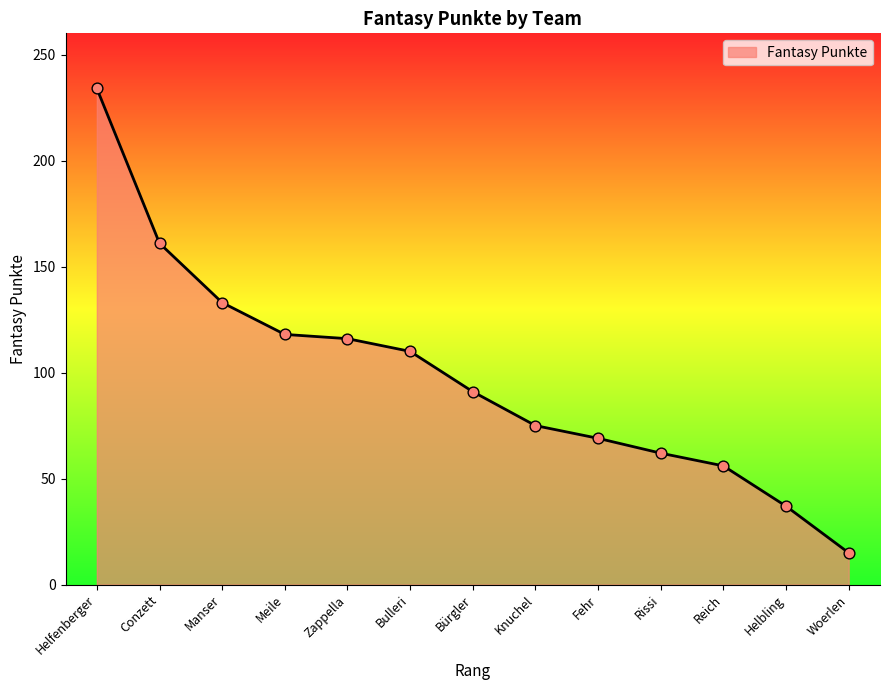

Which has a higher value, Bürgler or Fehr?

Bürgler